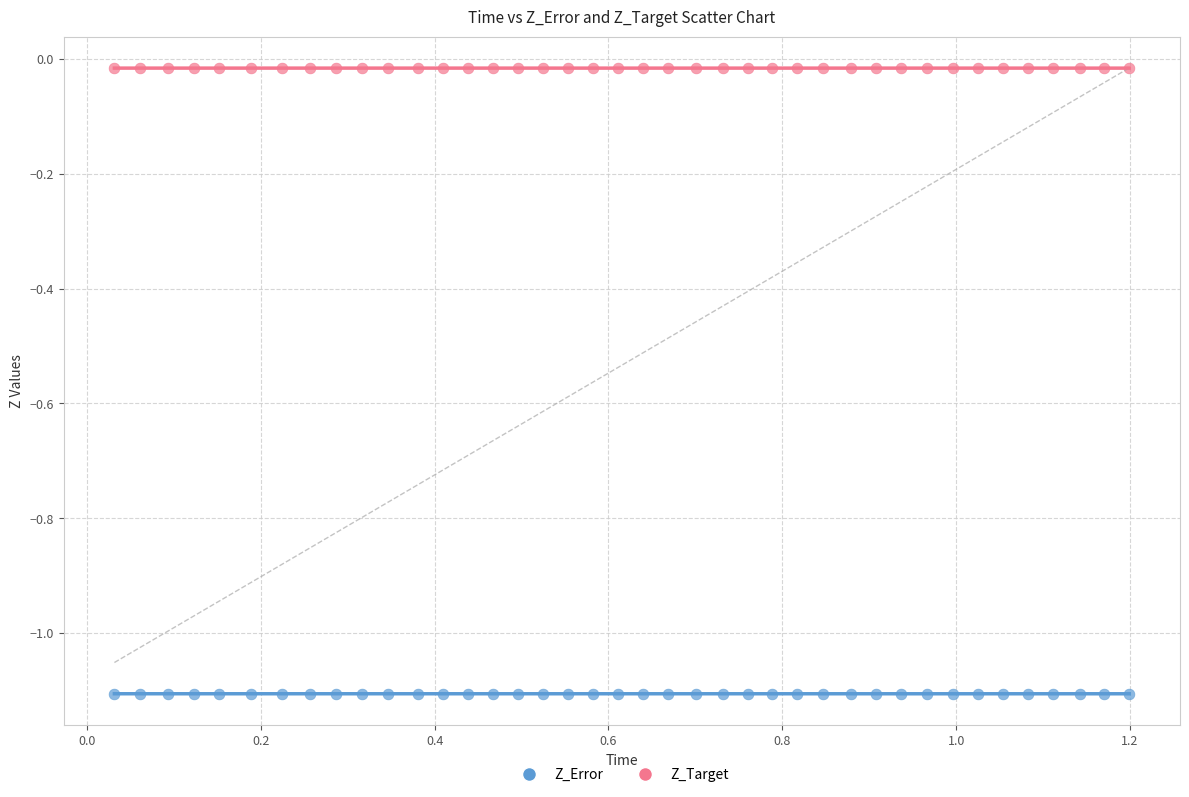

Across all data points, what is the range of X values (max minus min)?

1.2